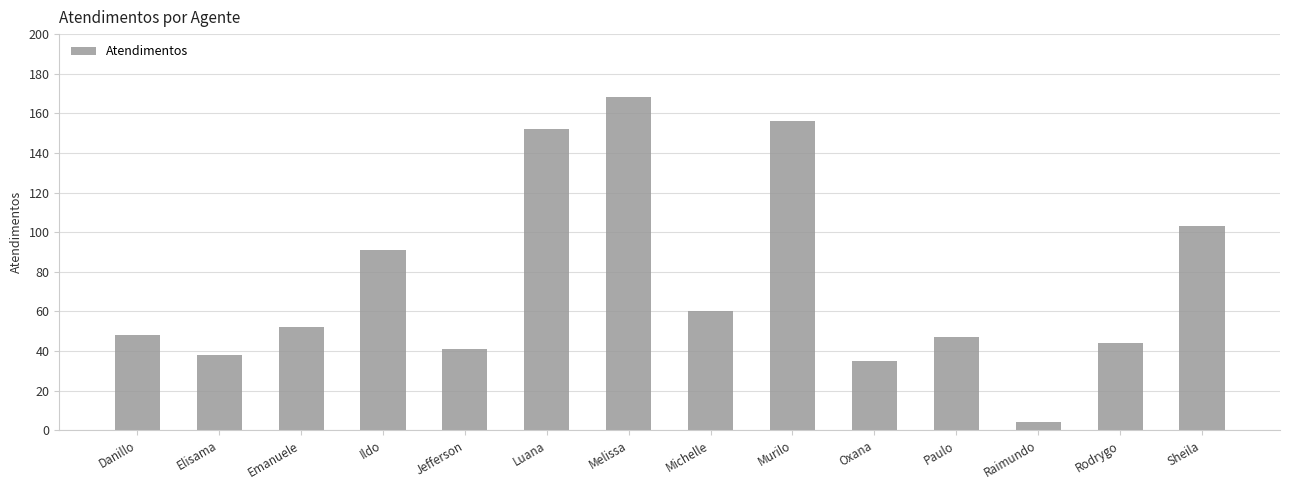

What position from the left is Raimundo?

12